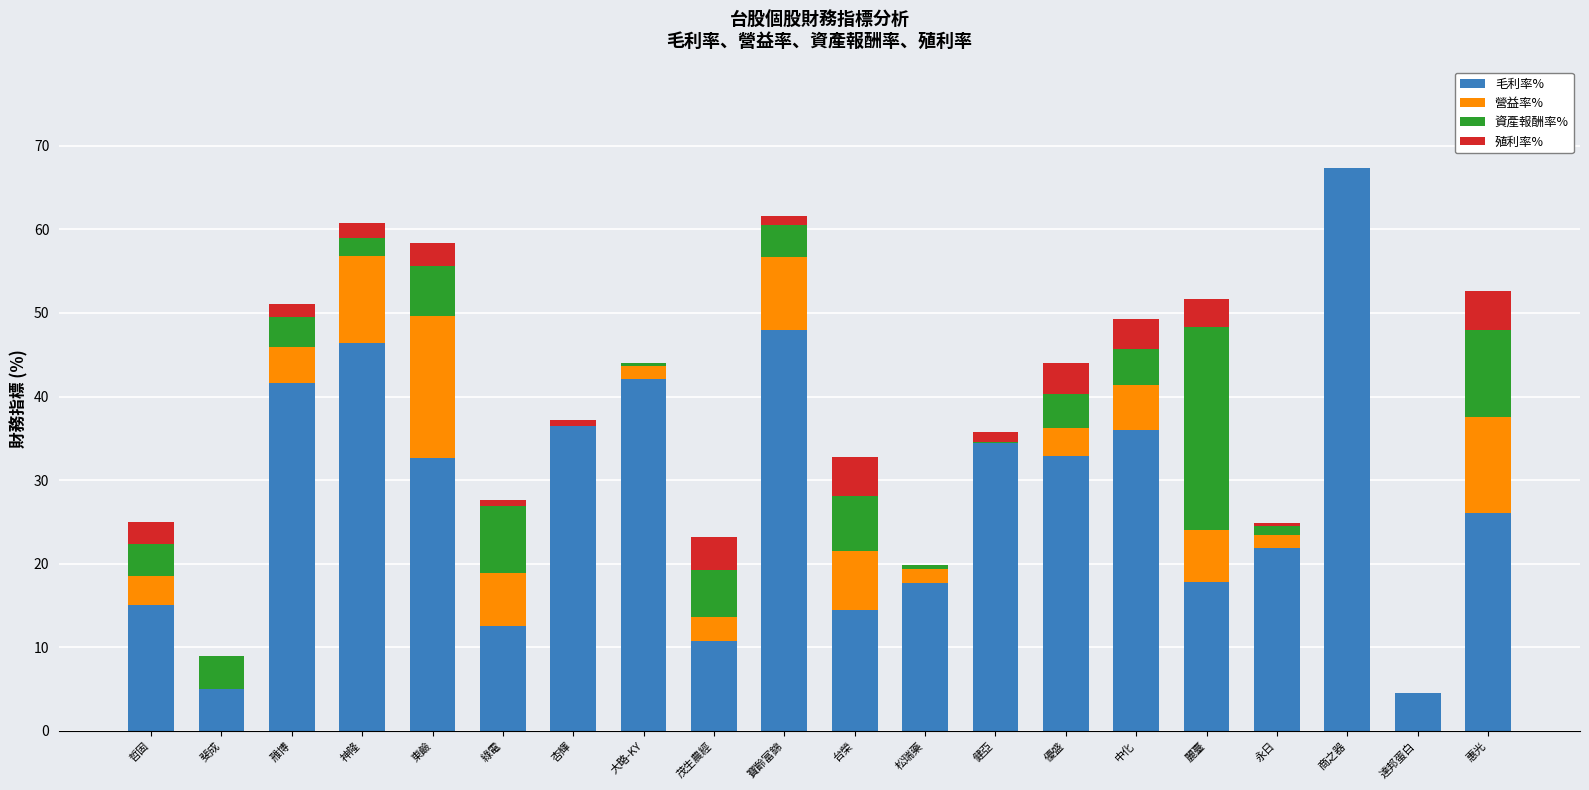

At which category is the sum across all series the highest?

商之器